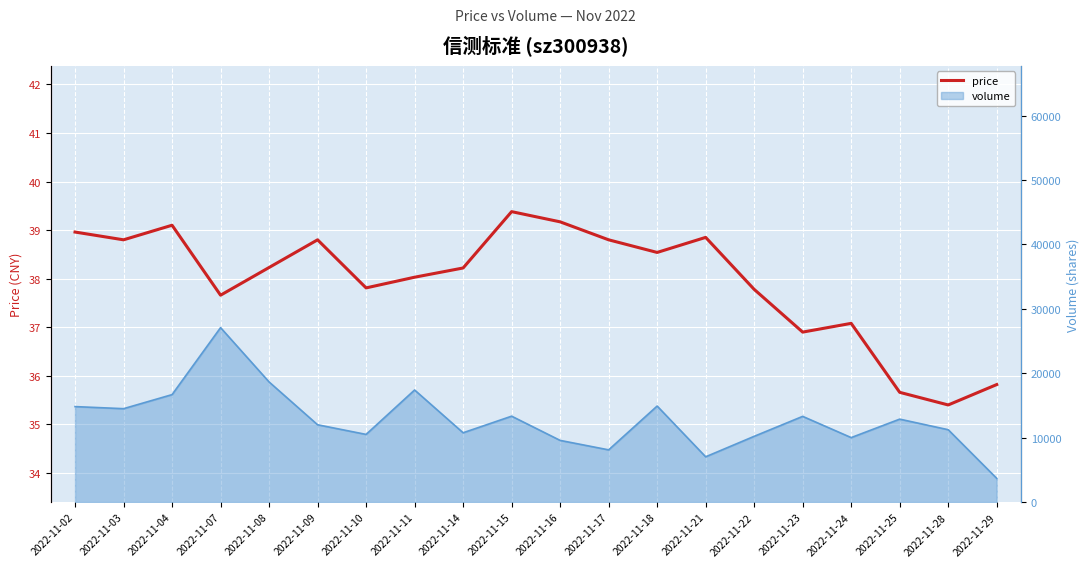

What is the sum of the values at 2022-11-21 and 2022-11-17?

77.7